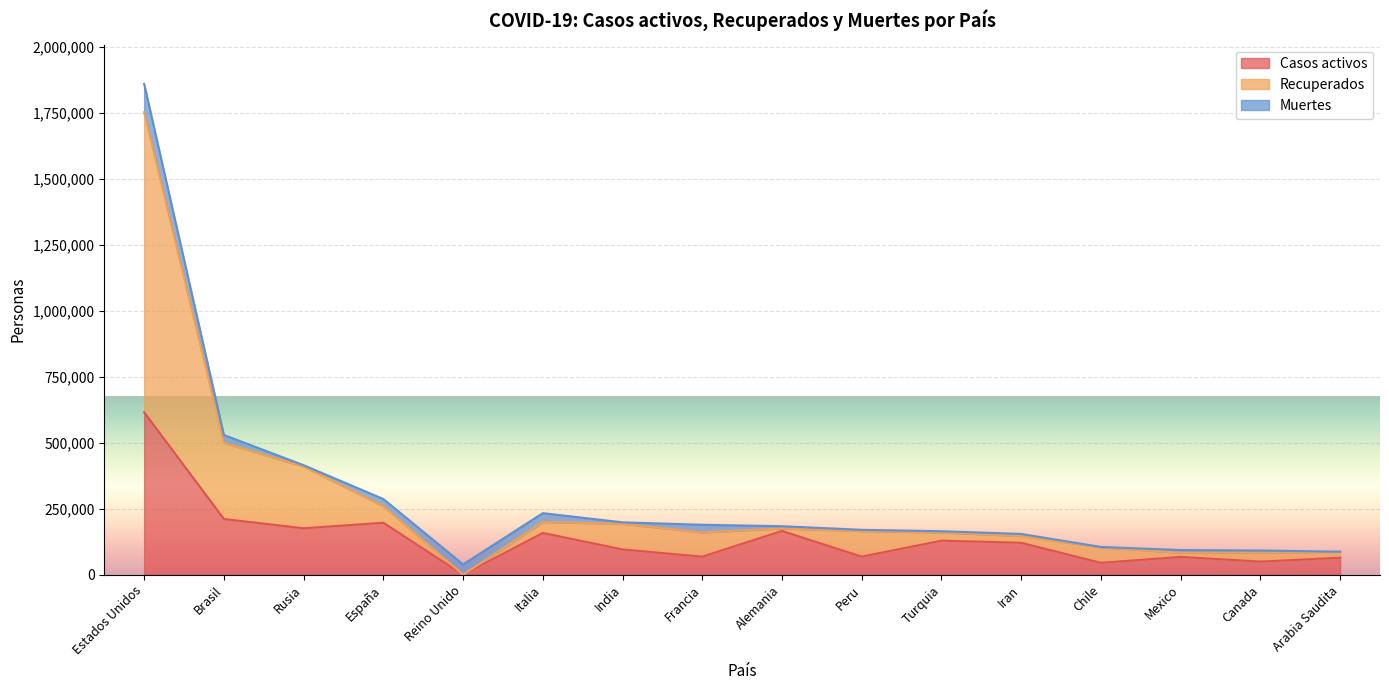

True or false: Casos activos and Recuperados intersect in this chart.

False